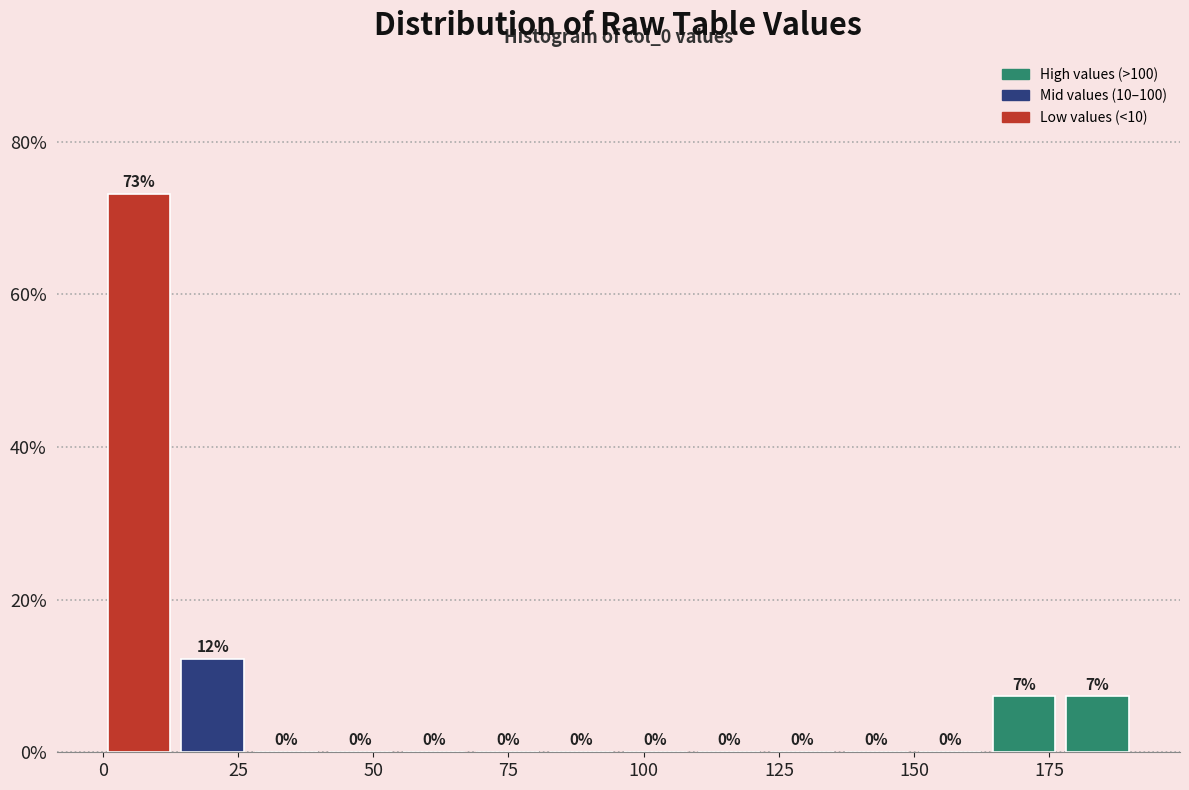

Read against the x-axis, roughly where is the centre of the tallest bar?

5